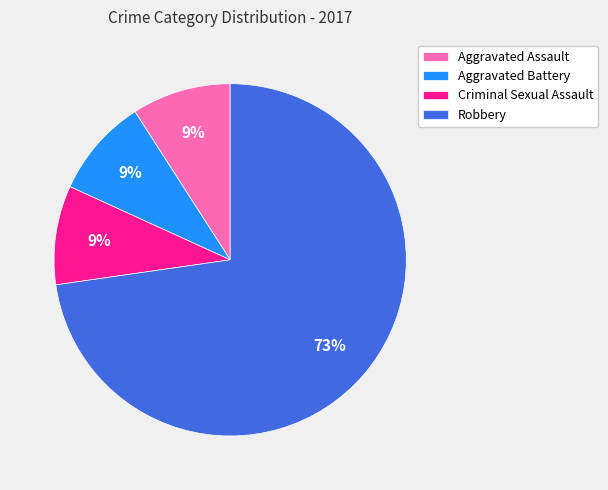

The Robbery slice represents 81% of the pie. True or false?

False